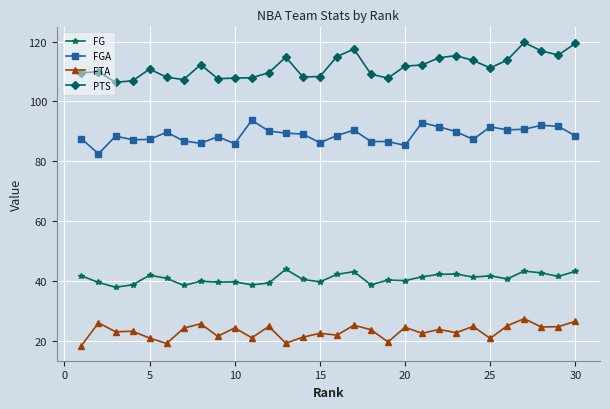

How many data points does each series have?

30